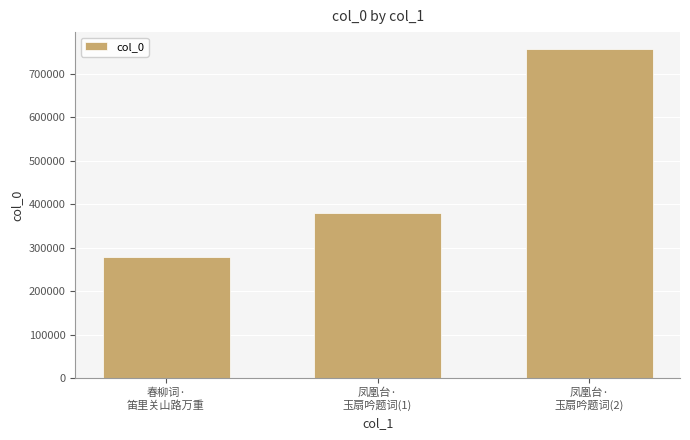

Rank the categories by value from highest to lowest.

凤凰台·
玉扇吟题词(2), 凤凰台·
玉扇吟题词(1), 春柳词·
笛里关山路万重